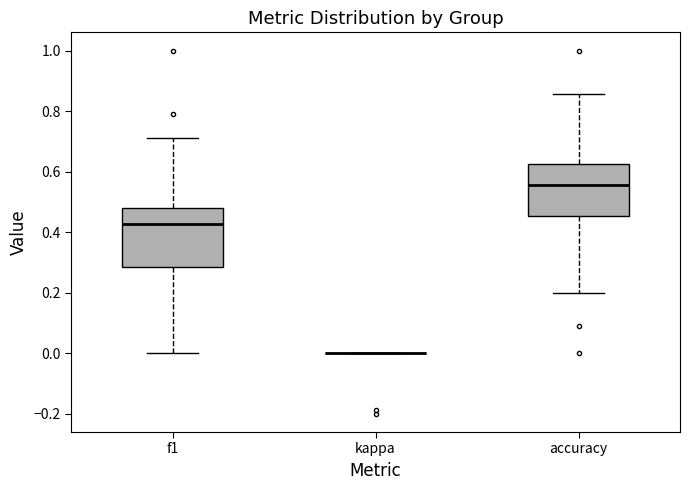

Reading left to right, transcribe this box plot: for each box, give where its median line is, the range the box spans, and where its two whiskers end, as read against the y-axis. The values are not printed on the chart, so give them approximately, as read against the axis.

f1: median 0.42, box 0.28 to 0.48, whiskers 0.00 to 0.72
kappa: box collapsed to a line at 0.00, whiskers 0.00 to 0.00
accuracy: median 0.56, box 0.46 to 0.62, whiskers 0.20 to 0.86